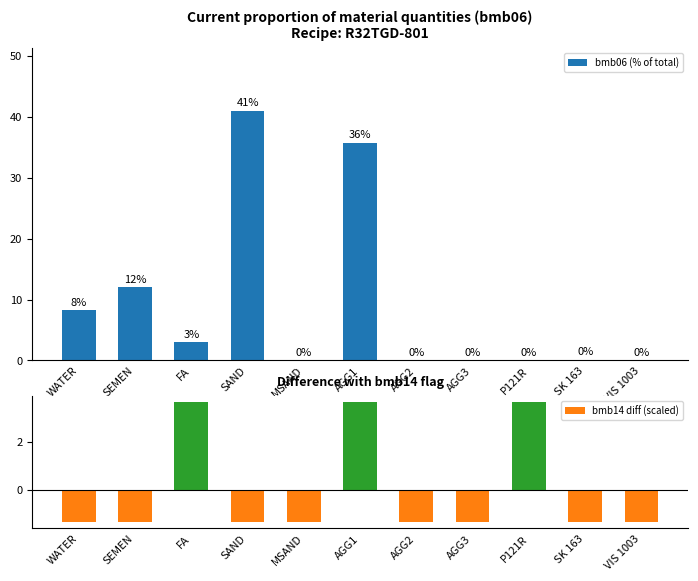

True or false: bmb14 diff (scaled) has a value of -2.2 at WATER.

False